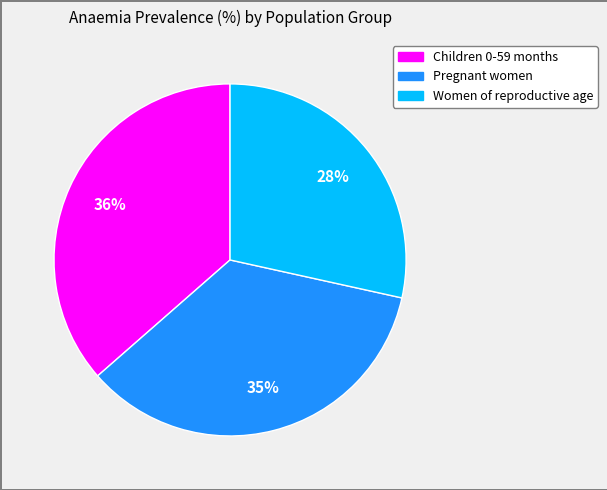

To the nearest percent, what is the difference between the Women of reproductive age and Pregnant women slice percentages?

7%